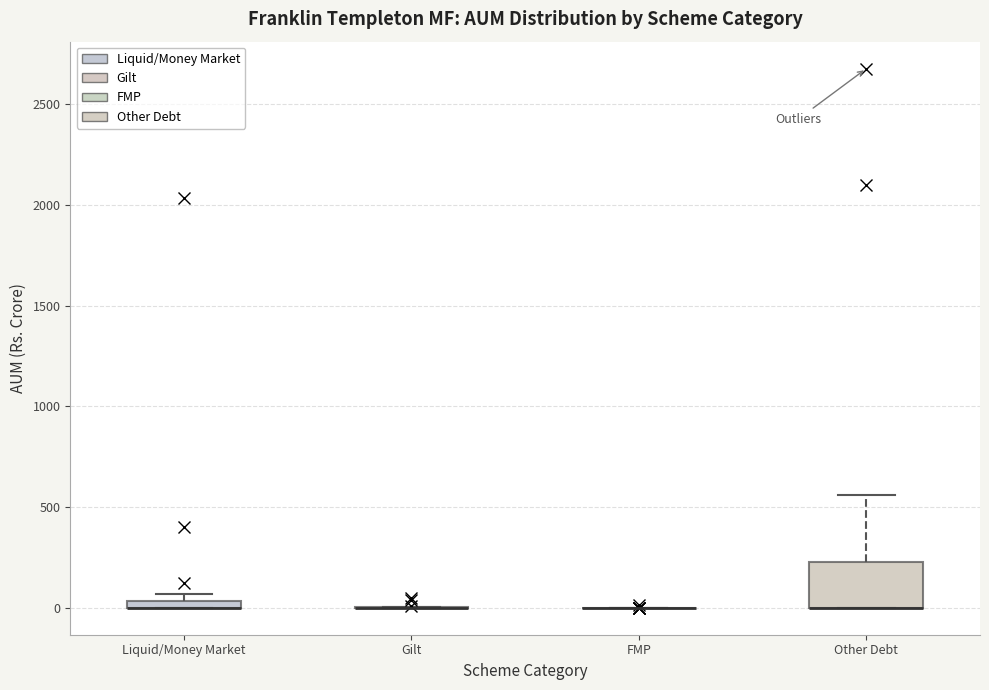

Where is the upper edge of the box for Other Debt on the y-axis? The values are not printed on the chart, so give them approximately, as read against the axis.

250